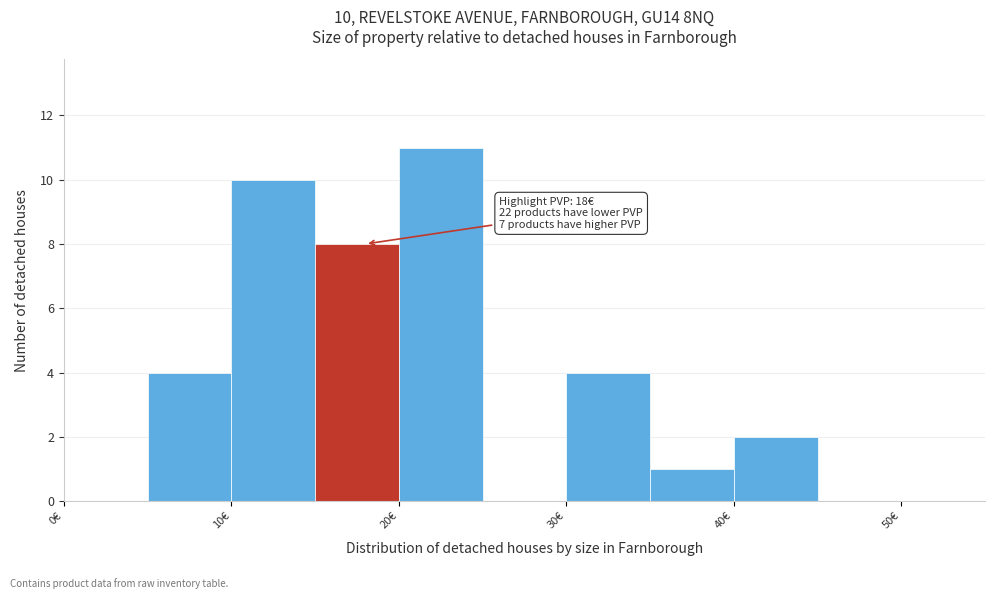

Over which range of the x-axis is the bar tallest?

20 to 25